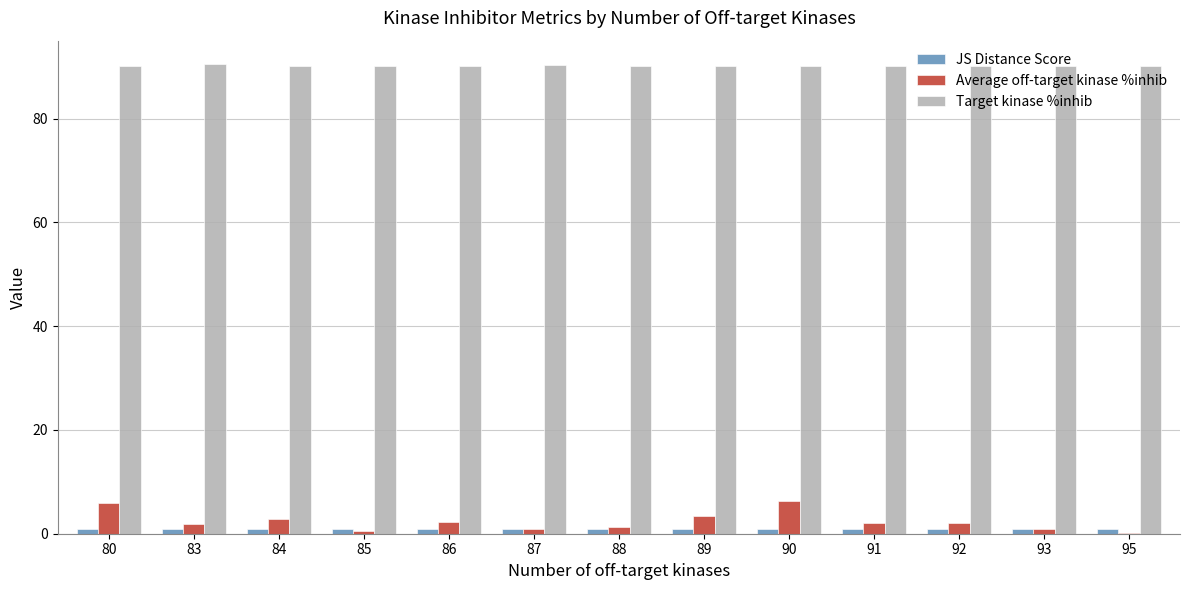

What is the greatest value displayed?

90.5